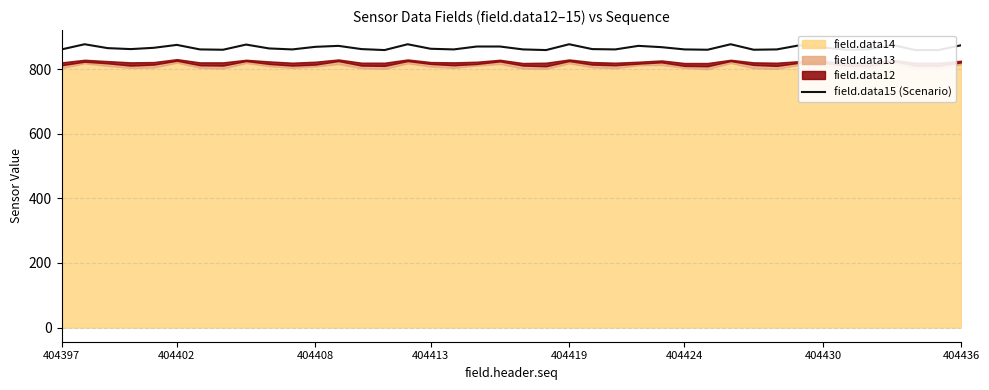

What is the change in value from 13 to 28?

-2